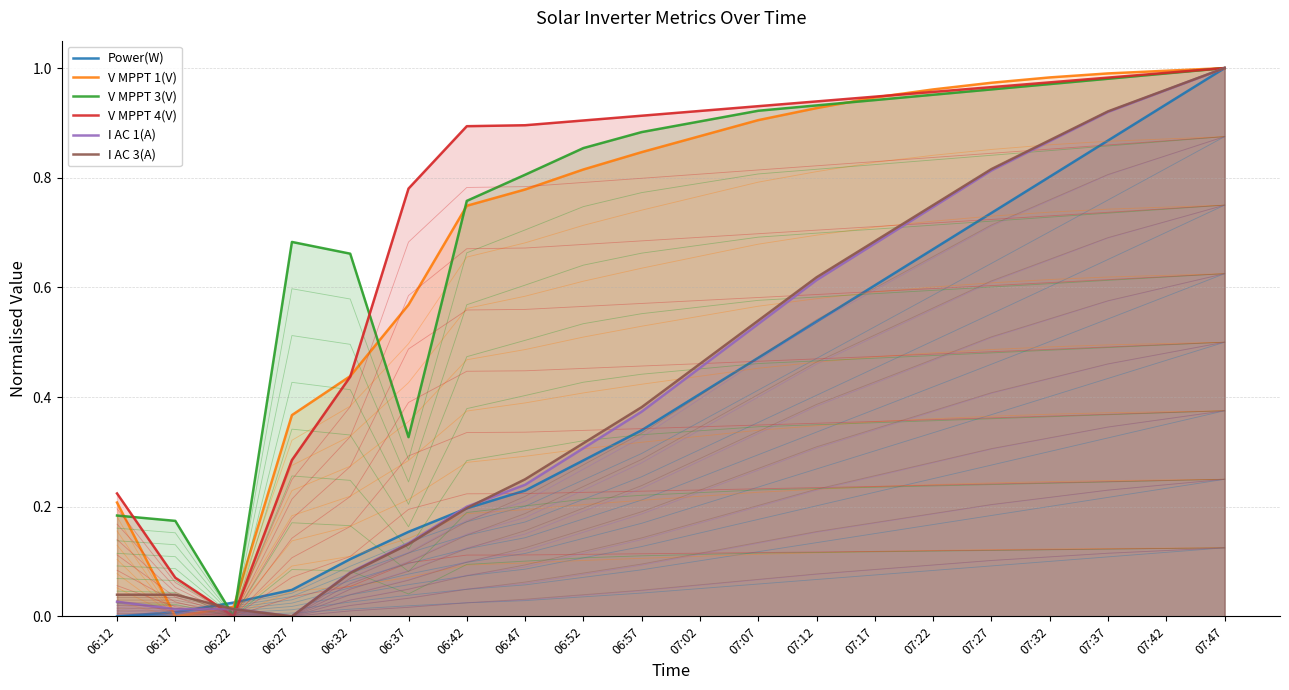

What is the total value across all series at 07:07?

4.3